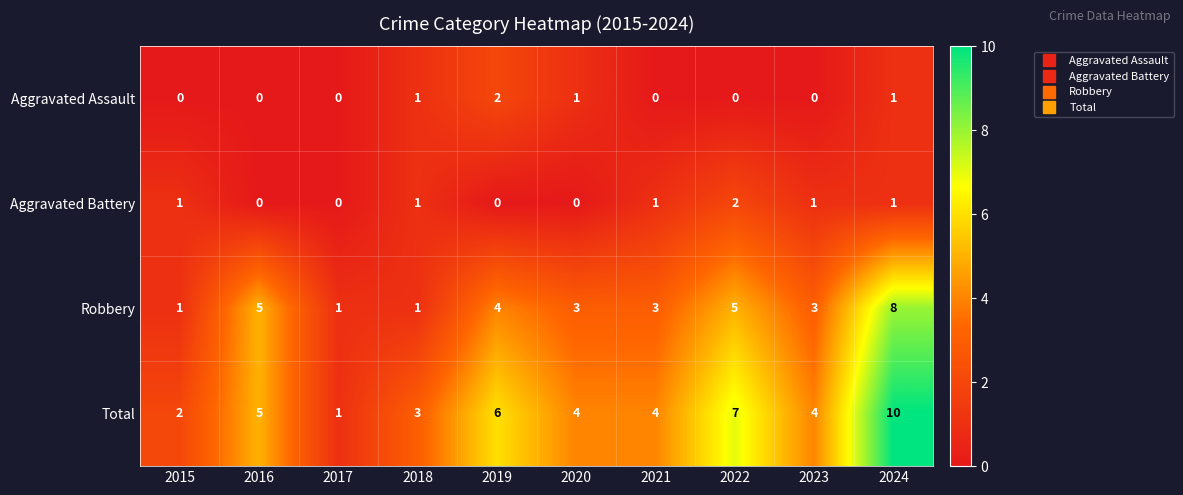

What is the difference between the maximum and minimum values in the Total series?

9